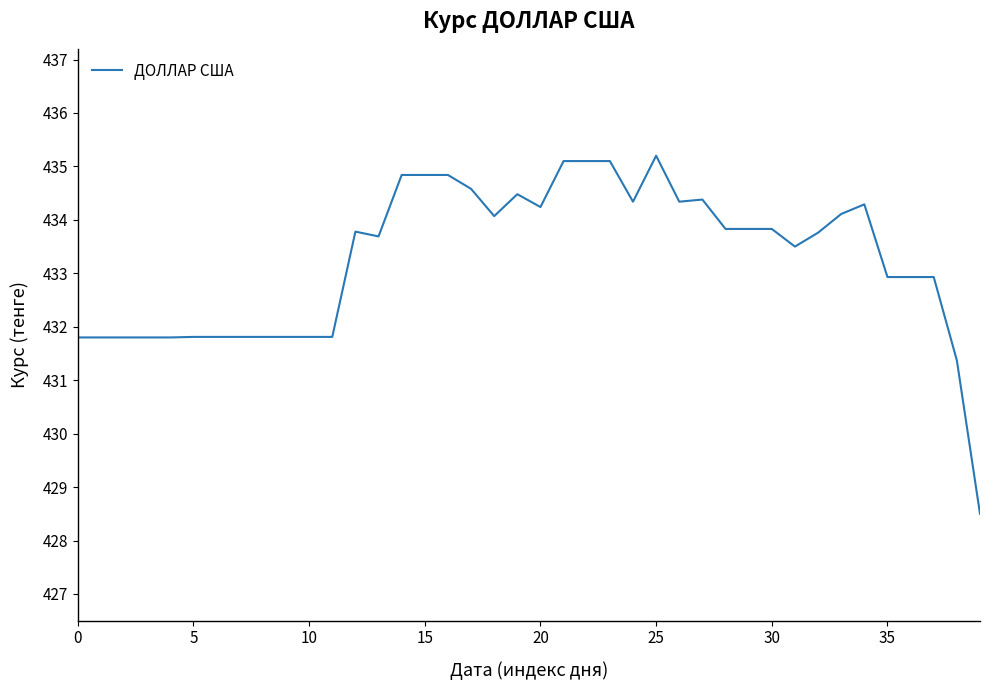

What is the difference between the maximum and minimum values?

6.7